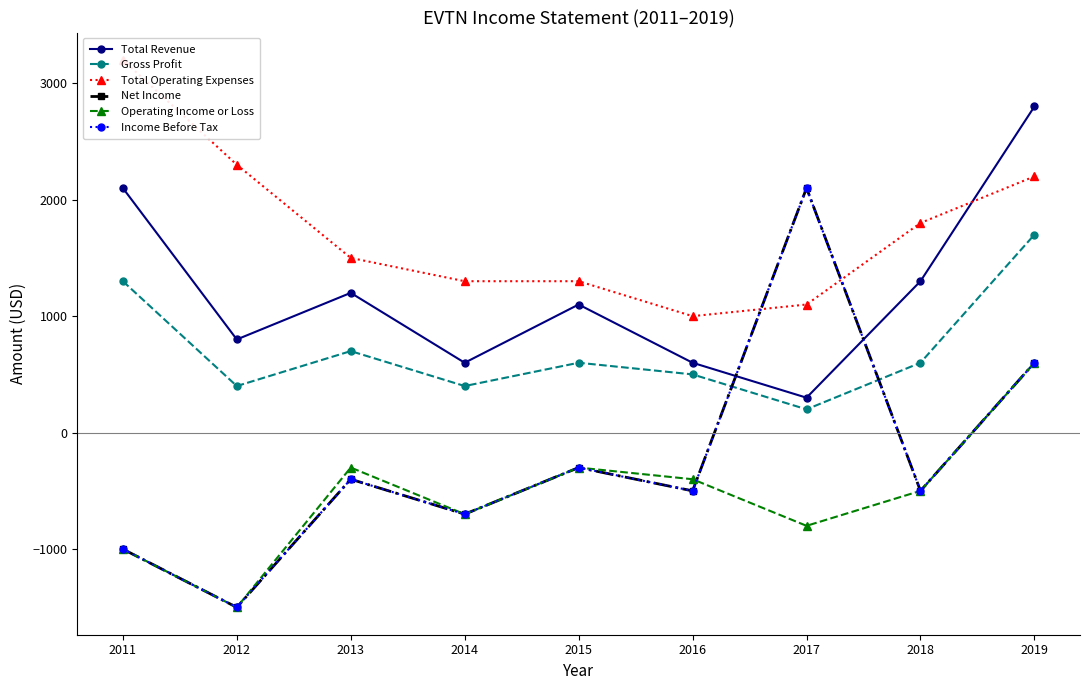

List the series in order of their peak value, highest first.

Total Operating Expenses, Total Revenue, Net Income, Income Before Tax, Gross Profit, Operating Income or Loss